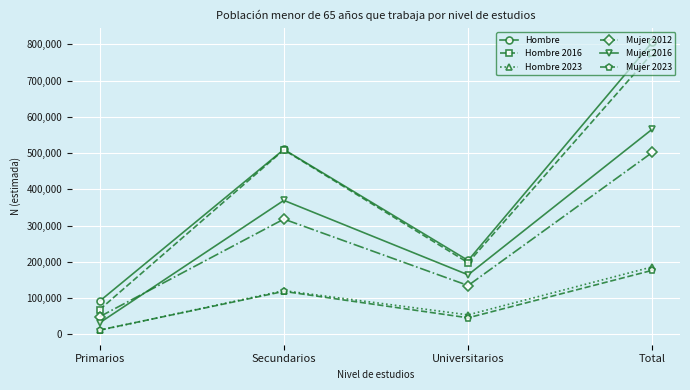

What are all the series names shown in the legend?

Hombre, Hombre 2016, Hombre 2023, Mujer 2012, Mujer 2016, Mujer 2023